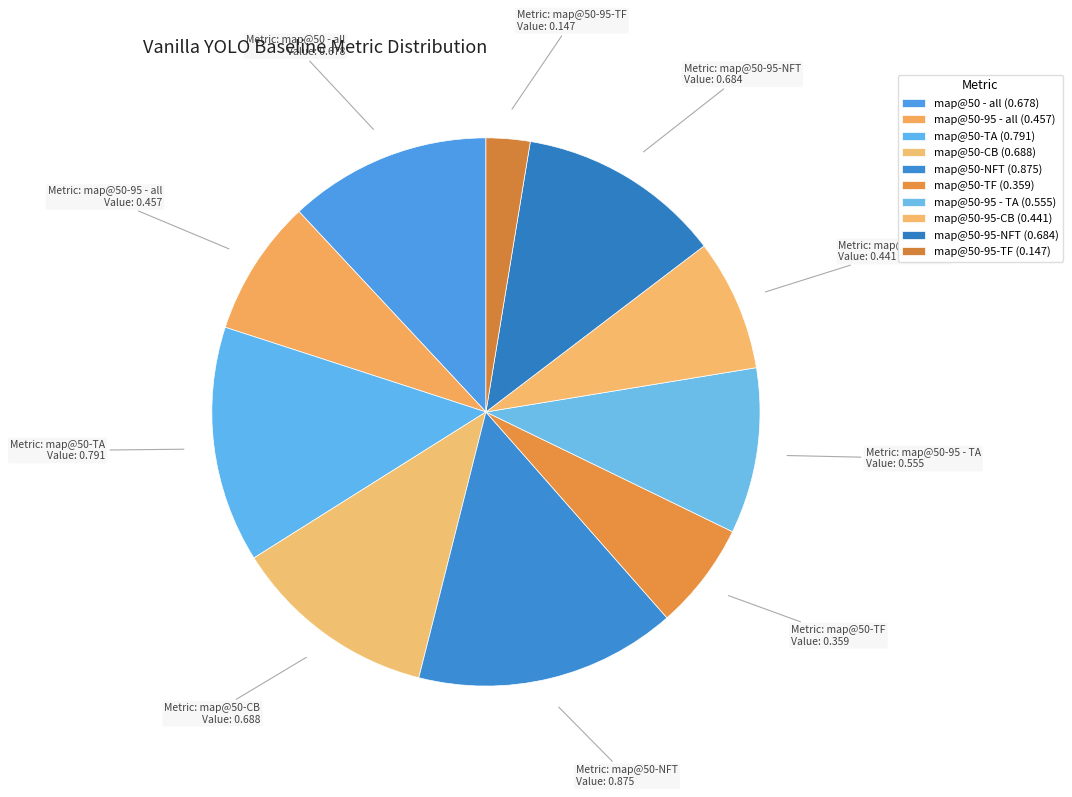

What is the change in value from map@50-95 - all to map@50-CB?

+0.2